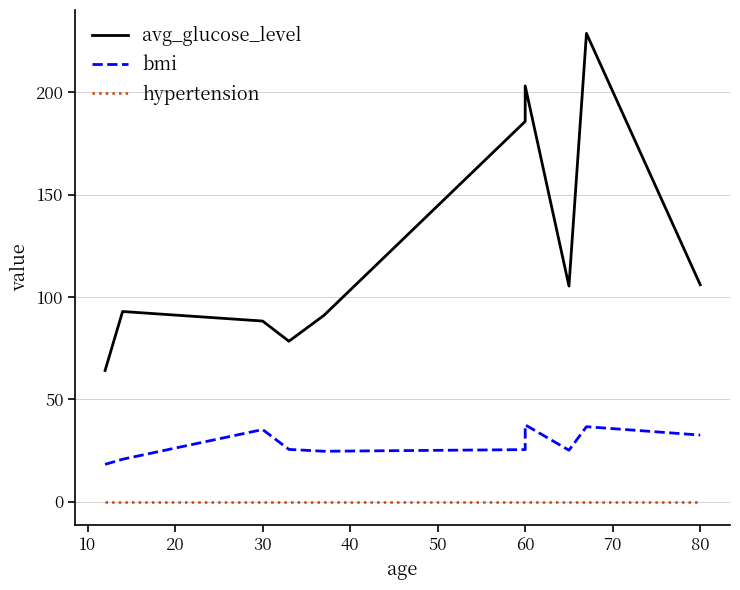

What are all the series names shown in the legend?

avg_glucose_level, bmi, hypertension